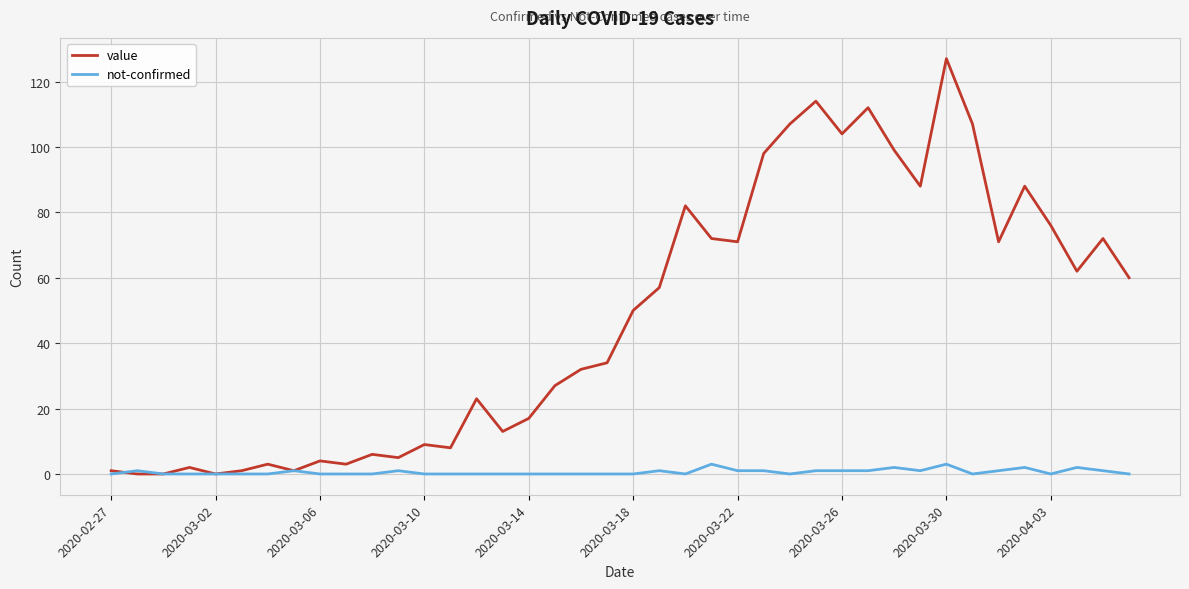

List the series in order of their overall mean, lowest first.

not-confirmed, value